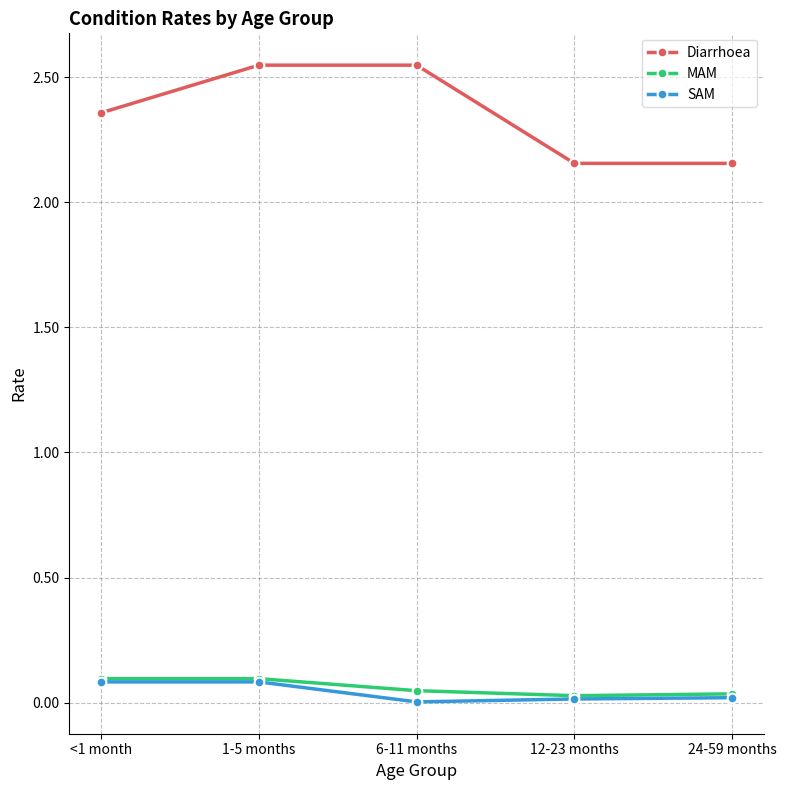

Which series changed the most between 1-5 months and 24-59 months?

Diarrhoea